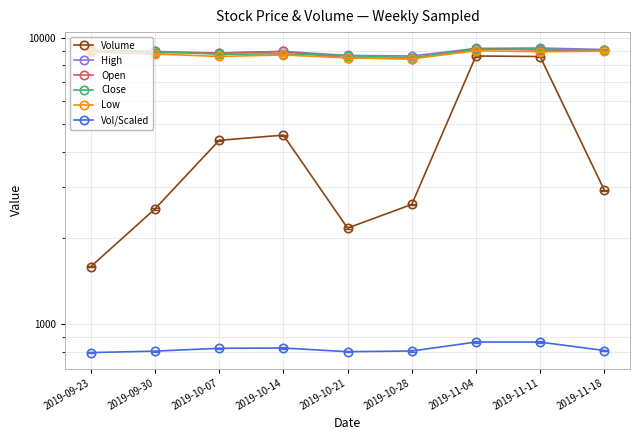

Reading left to right, extract all data points from this chart.

Volume: 2019-09-23=1587.0	2019-09-30=2524.0	2019-10-07=4378.0	2019-10-14=4565.0	2019-10-21=2164.0	2019-10-28=2616.0	2019-11-04=8621.0	2019-11-11=8583.0	2019-11-18=2934.0
High: 2019-09-23=9010.0	2019-09-30=8940.0	2019-10-07=8830.0	2019-10-14=8940.0	2019-10-21=8660.0	2019-10-28=8620.0	2019-11-04=9160.0	2019-11-11=9190.0	2019-11-18=9080.0
Open: 2019-09-23=9010.0	2019-09-30=8860.0	2019-10-07=8830.0	2019-10-14=8940.0	2019-10-21=8490.0	2019-10-28=8430.0	2019-11-04=9150.0	2019-11-11=9040.0	2019-11-18=9020.0
Close: 2019-09-23=8980.0	2019-09-30=8940.0	2019-10-07=8740.0	2019-10-14=8770.0	2019-10-21=8640.0	2019-10-28=8500.0	2019-11-04=9100.0	2019-11-11=9100.0	2019-11-18=9020.0
Low: 2019-09-23=8890.0	2019-09-30=8760.0	2019-10-07=8590.0	2019-10-14=8690.0	2019-10-21=8490.0	2019-10-28=8430.0	2019-11-04=8990.0	2019-11-11=8920.0	2019-11-18=8960.0
Vol/Scaled: 2019-09-23=795.9	2019-09-30=805.2	2019-10-07=823.8	2019-10-14=825.6	2019-10-21=801.6	2019-10-28=806.2	2019-11-04=866.2	2019-11-11=865.8	2019-11-18=809.3